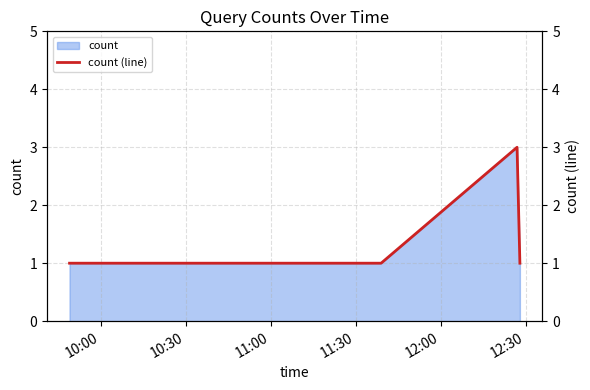

What is the value of the 4th point from the left?

1